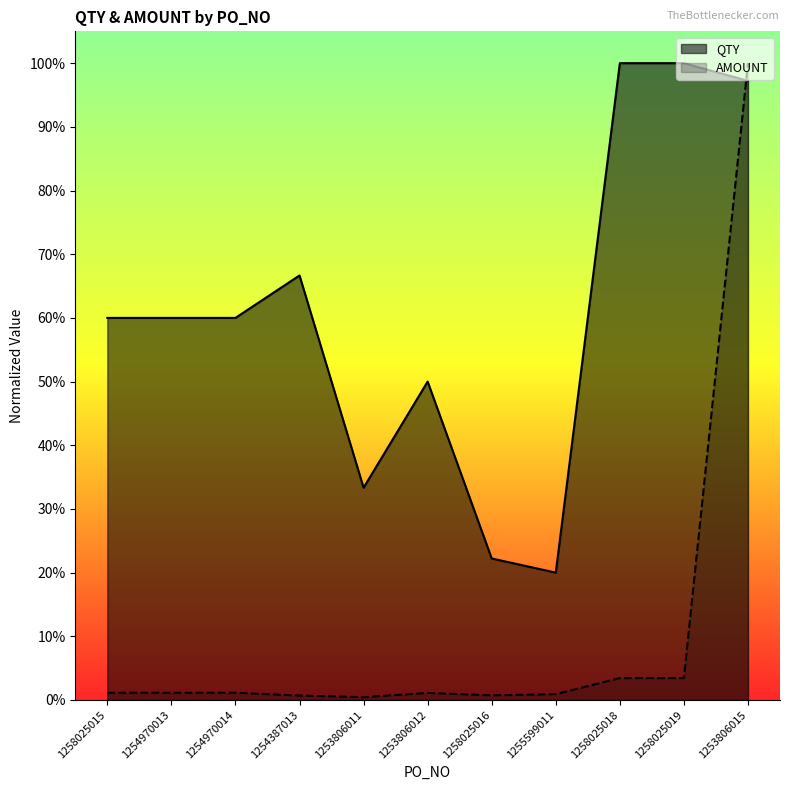

Reading left to right, list all the values displayed in this chart.

QTY: 1258025015=0.6	1254970013=0.6	1254970014=0.6	1254387013=0.7	1253806011=0.3	1253806012=0.5	1258025016=0.2	1255599011=0.2	1258025018=1.0	1258025019=1.0	1253806015=1.0
AMOUNT: 1258025015=0.0	1254970013=0.0	1254970014=0.0	1254387013=0.0	1253806011=0.0	1253806012=0.0	1258025016=0.0	1255599011=0.0	1258025018=0.0	1258025019=0.0	1253806015=1.0